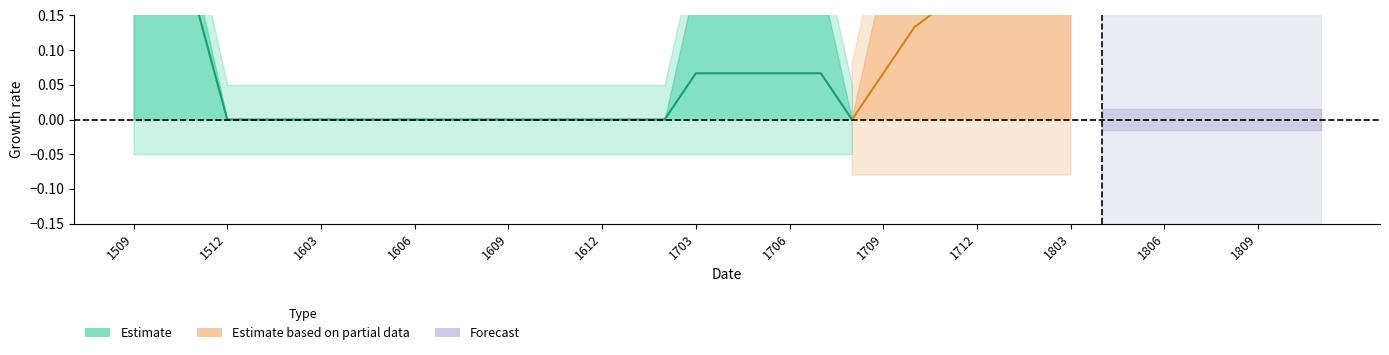

True or false: y_test_model2 has more than 1 points higher than both neighbors.

False